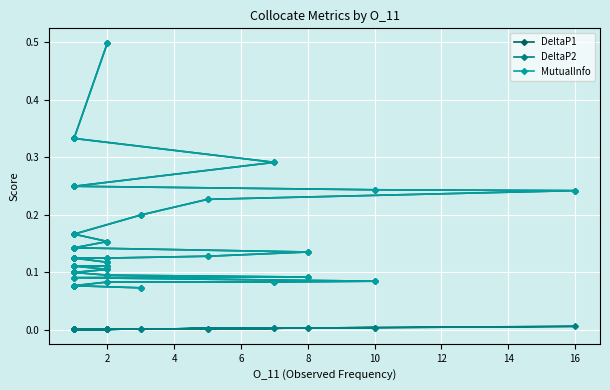

True or false: DeltaP2 and DeltaP1 cross at least once.

False